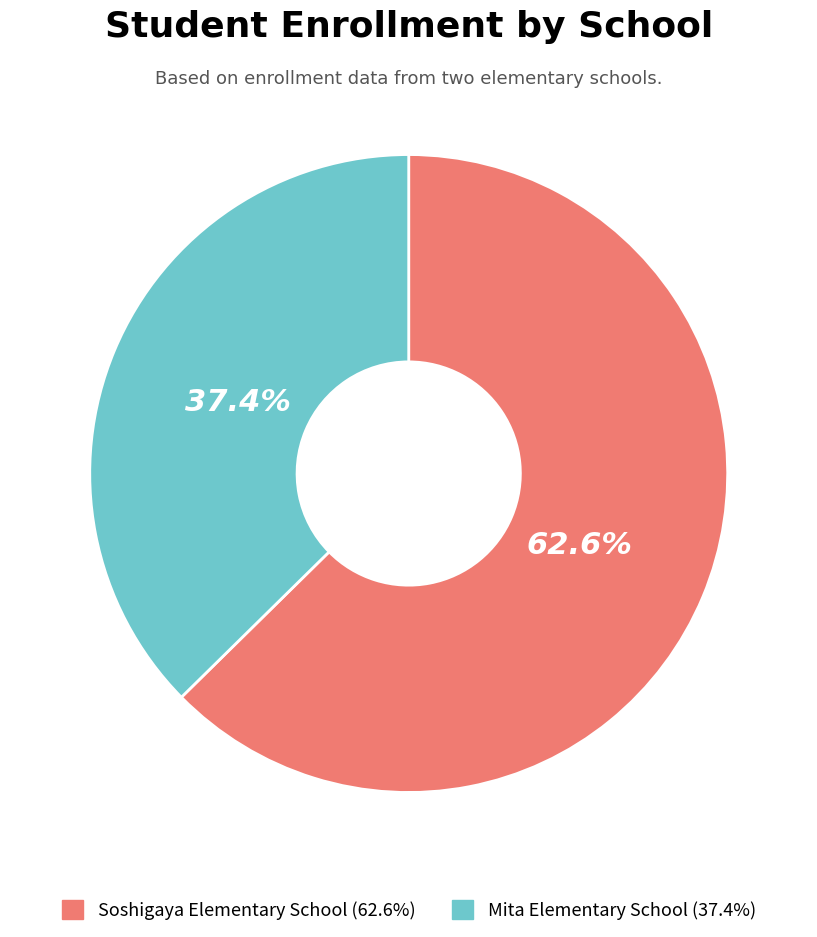

To the nearest percent, what percentage of the pie is Soshigaya Elementary School?

63%